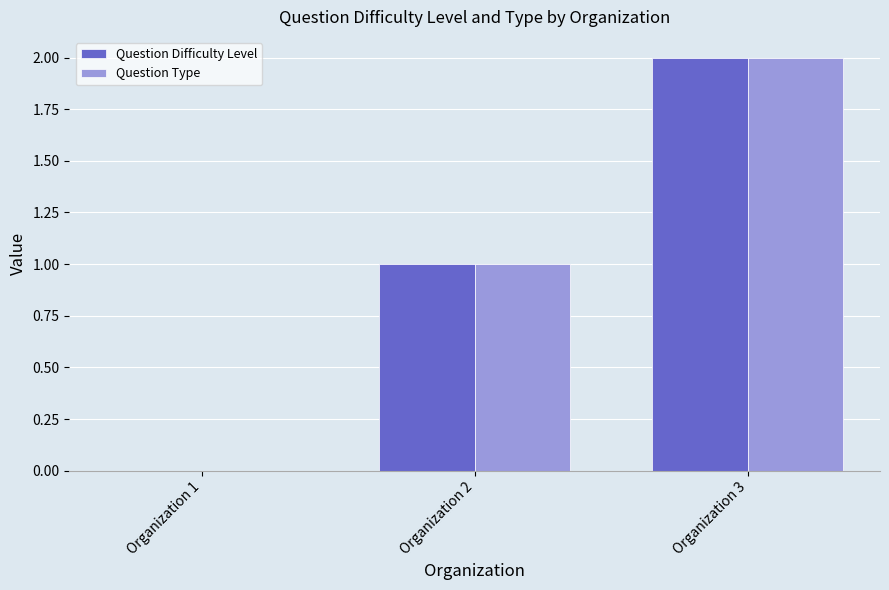

How many data points does each series have?

3